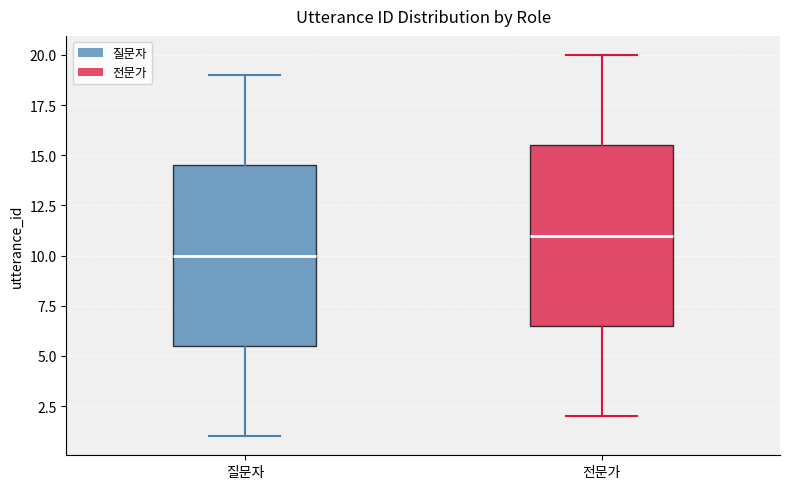

Where is the lower edge of the box for 질문자 on the y-axis? The values are not printed on the chart, so give them approximately, as read against the axis.

5.5